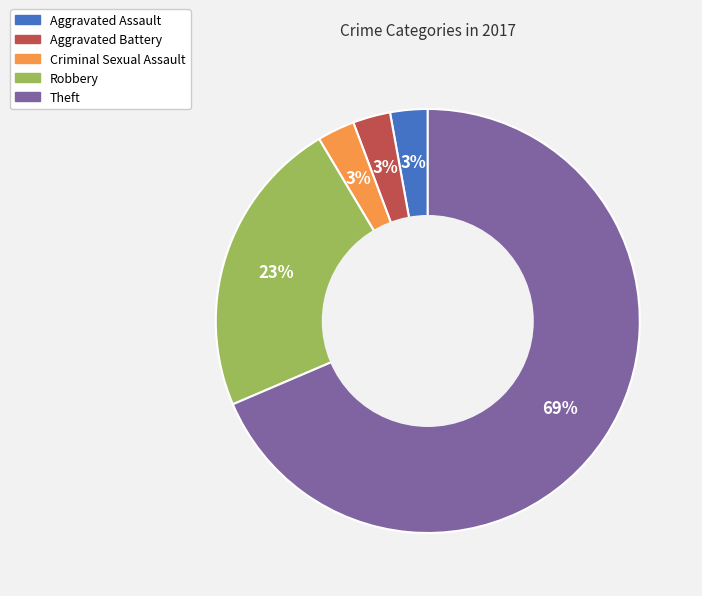

Does any single category account for the majority?

Yes